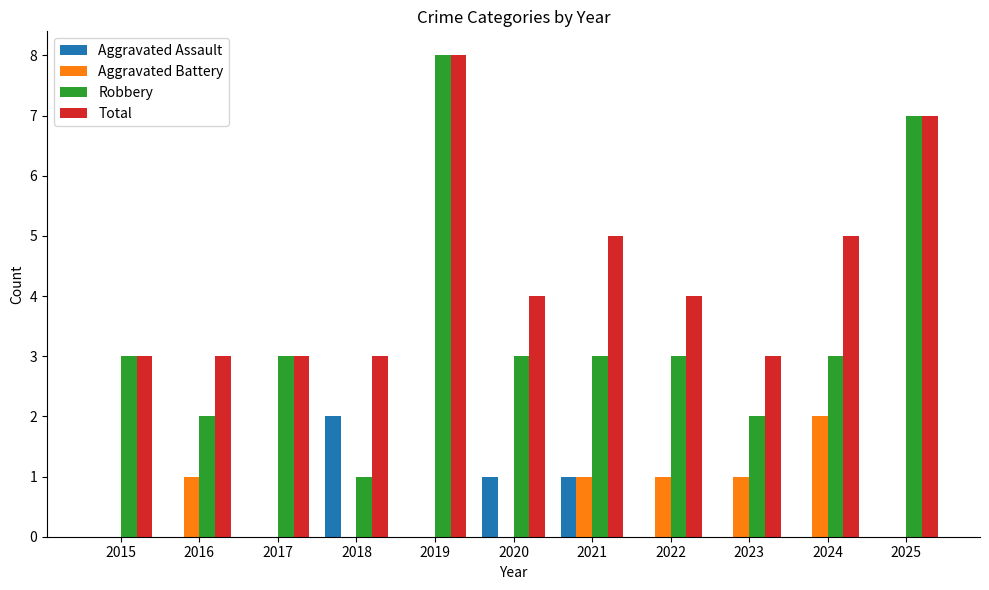

What are all the series names shown in the legend?

Aggravated Assault, Aggravated Battery, Robbery, Total